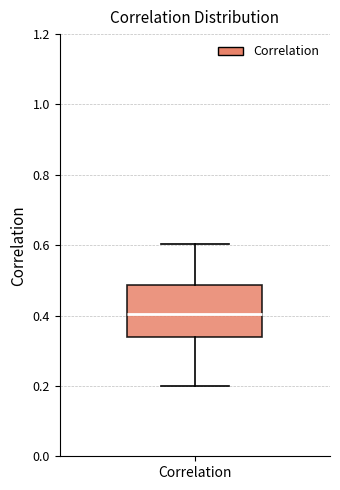

Read this box plot against the y-axis: the position of the median line, the range covered by the box, and the ends of both whiskers. The values are not printed on the chart, so give them approximately, as read against the axis.

median 0.40, box 0.34 to 0.48, whiskers 0.20 to 0.60